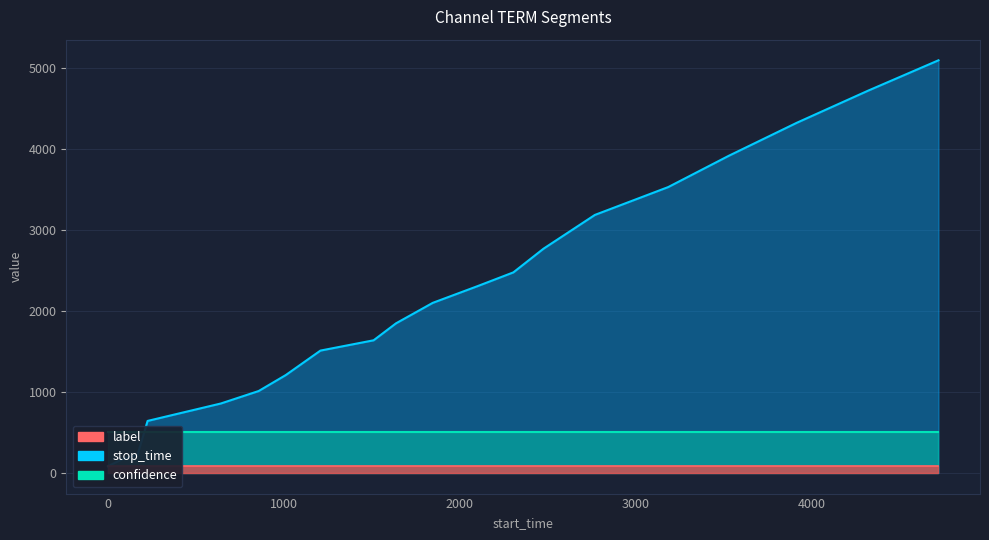

True or false: label and stop_time cross at least once.

False